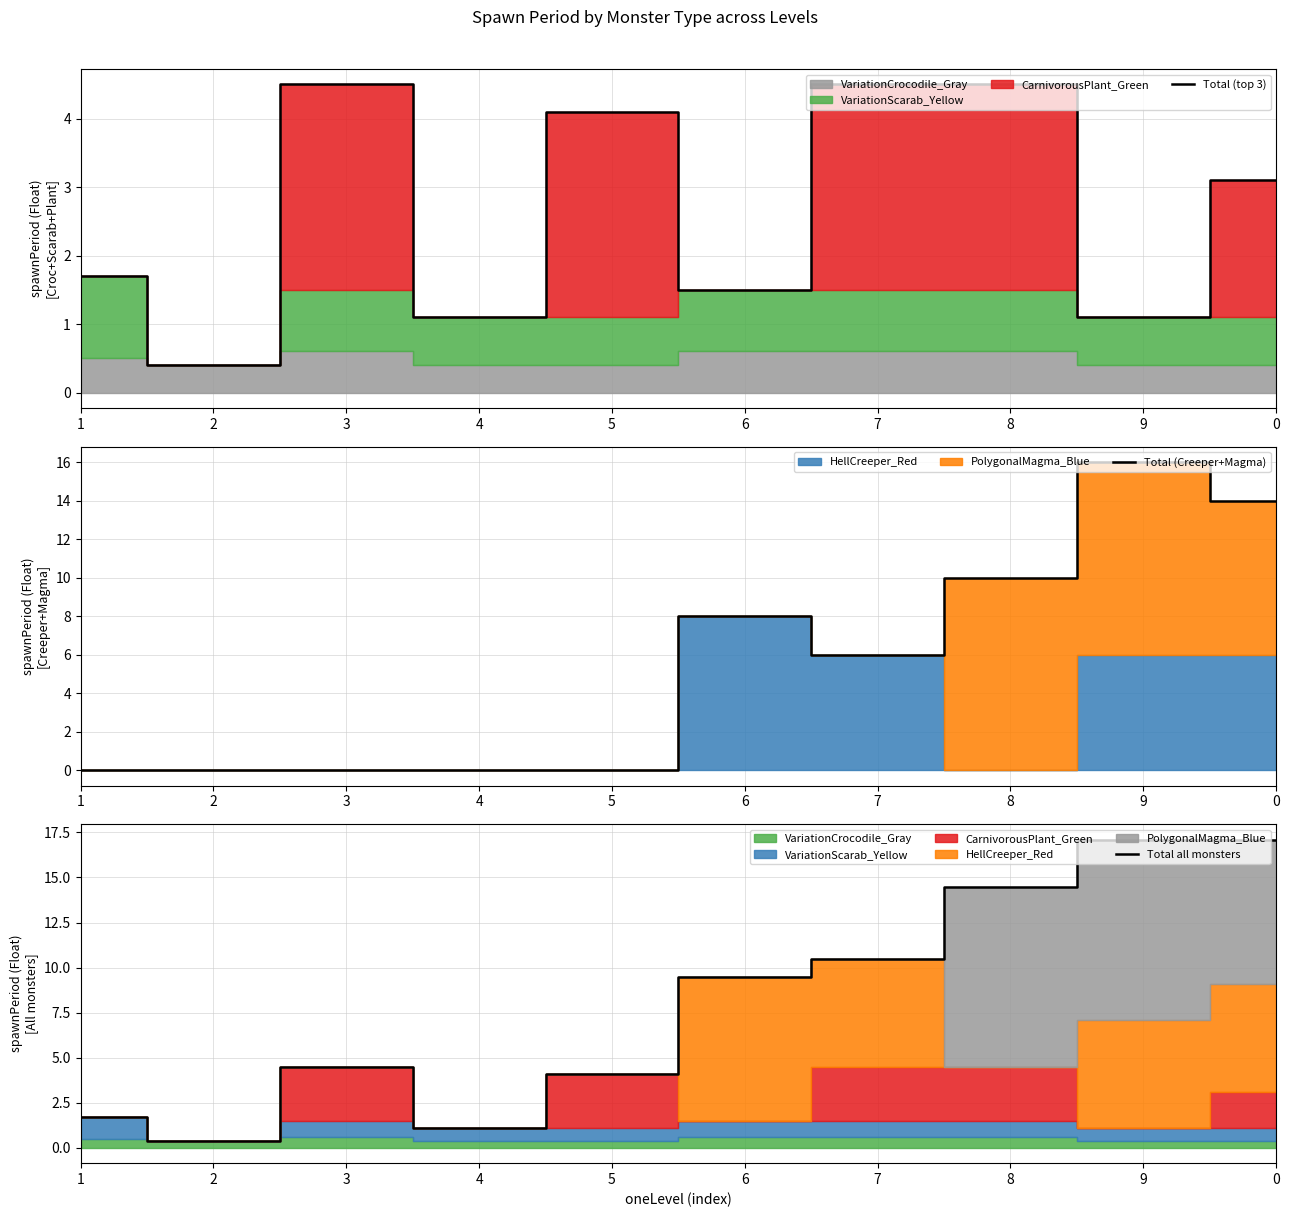

Reading left to right, extract all data points from this chart.

Total (top 3): 1.7	0.4	4.5	1.1	4.1	1.5	4.5	4.5	1.1	3.1
Total (Creeper+Magma): 0.0	0.0	0.0	0.0	0.0	8.0	6.0	10.0	16.0	14.0
Total all monsters: 1.7	0.4	4.5	1.1	4.1	9.5	10.5	14.5	17.1	17.1